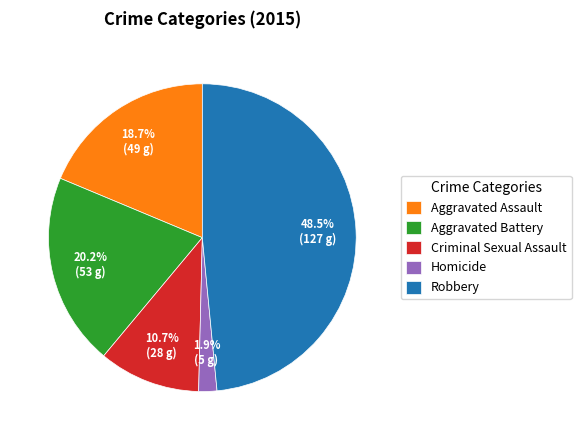

Count the number of slices in the pie.

5